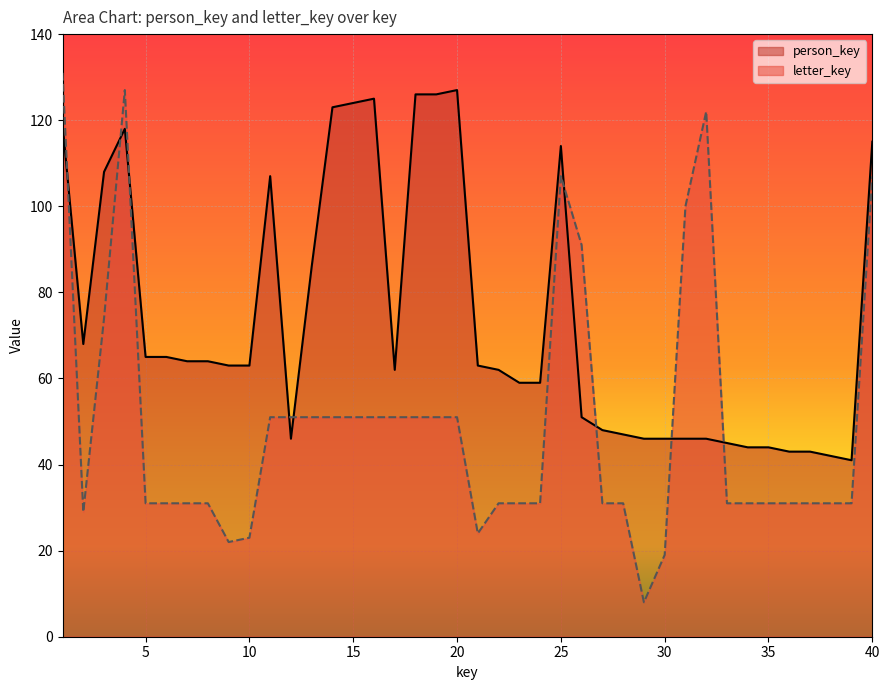

What is the sum of all letter_key values?

1990